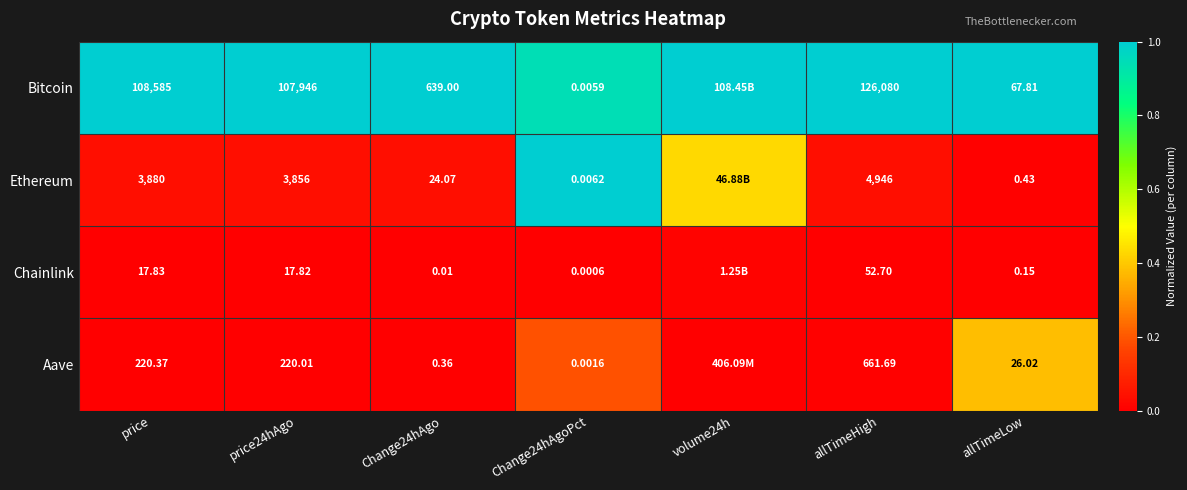

What is the difference between the highest and lowest values at Change24hAgoPct?

1.0